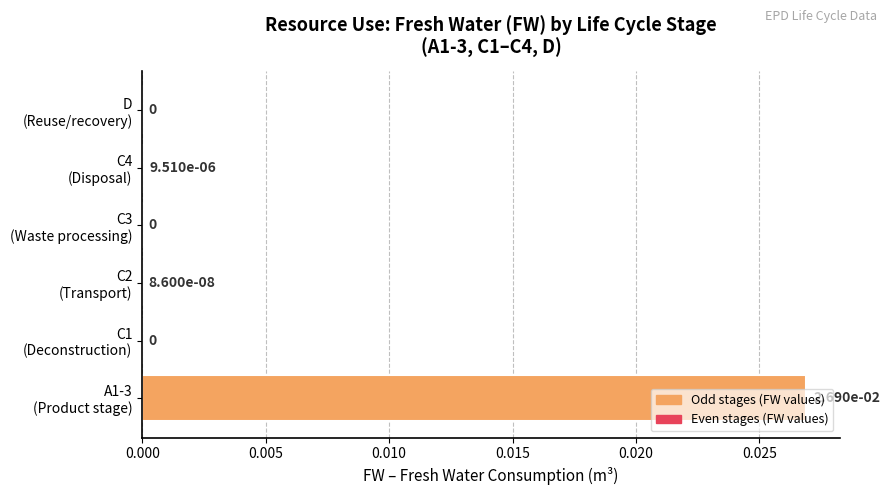

Are the bars grouped side by side (vs. stacked)?

No